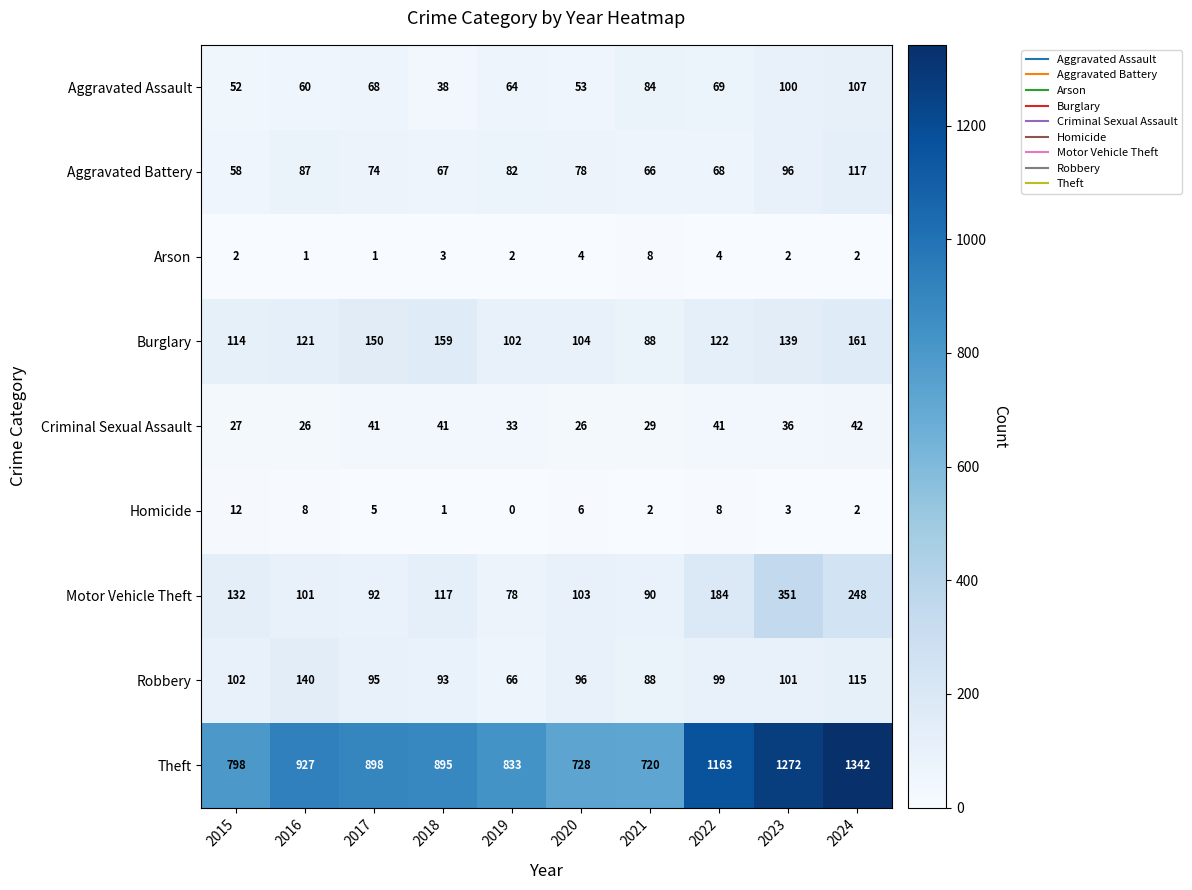

What is the total value across all series at 2018?

1414